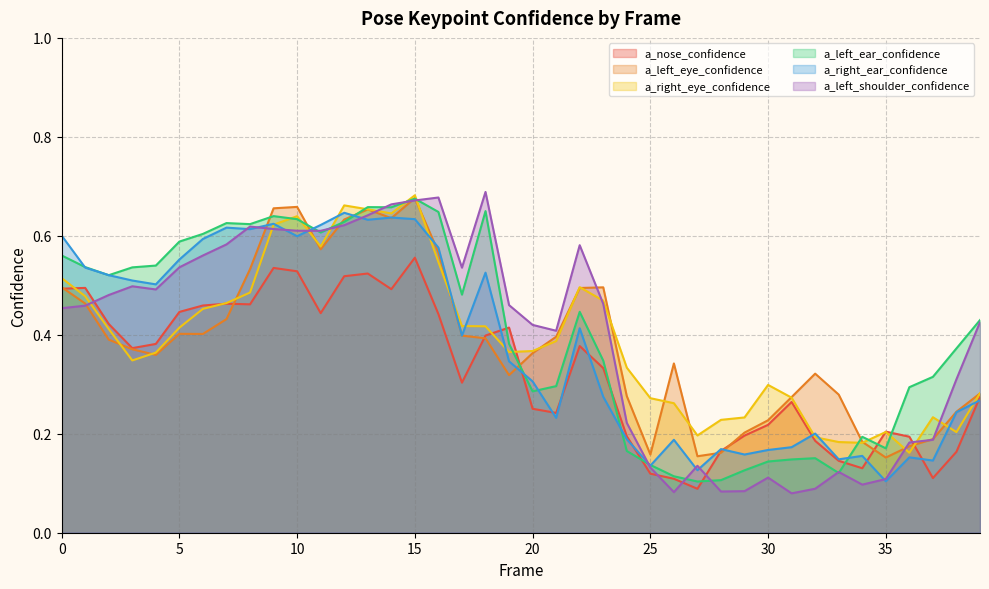

What is the value of the a_right_ear_confidence point at the 13th from the left?

0.6